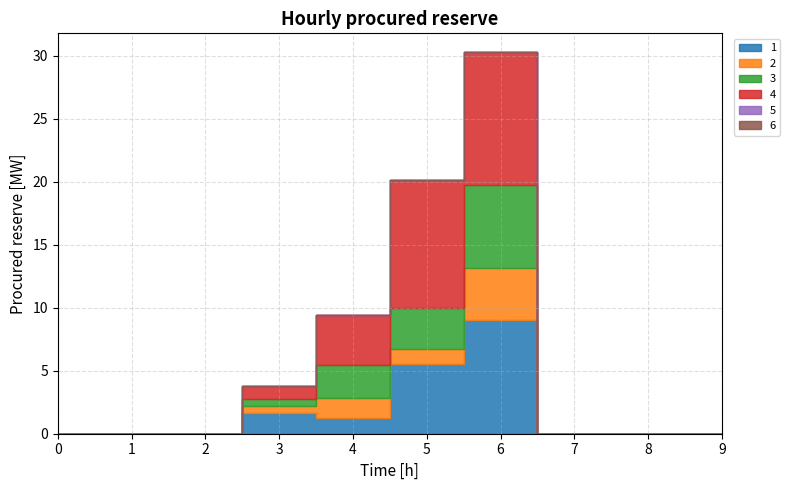

At how many categories does at least one series exceed 3?

3